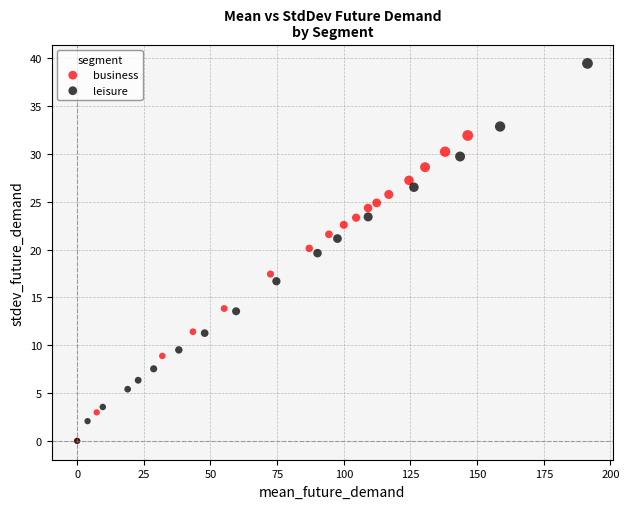

Which series has the widest spread of Y values?

leisure